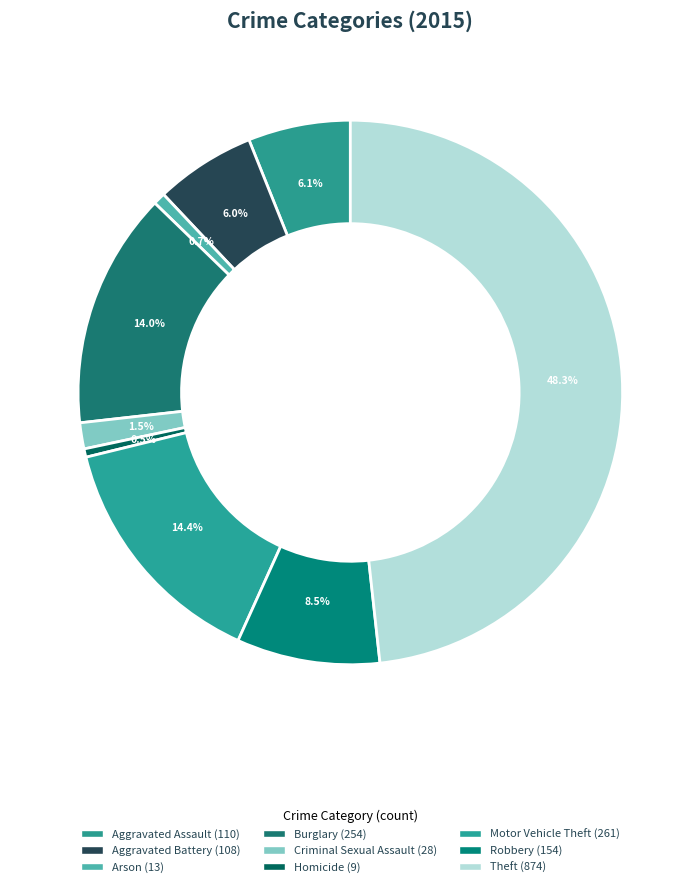

What percentage is the Aggravated Battery slice, to the nearest percent?

6%